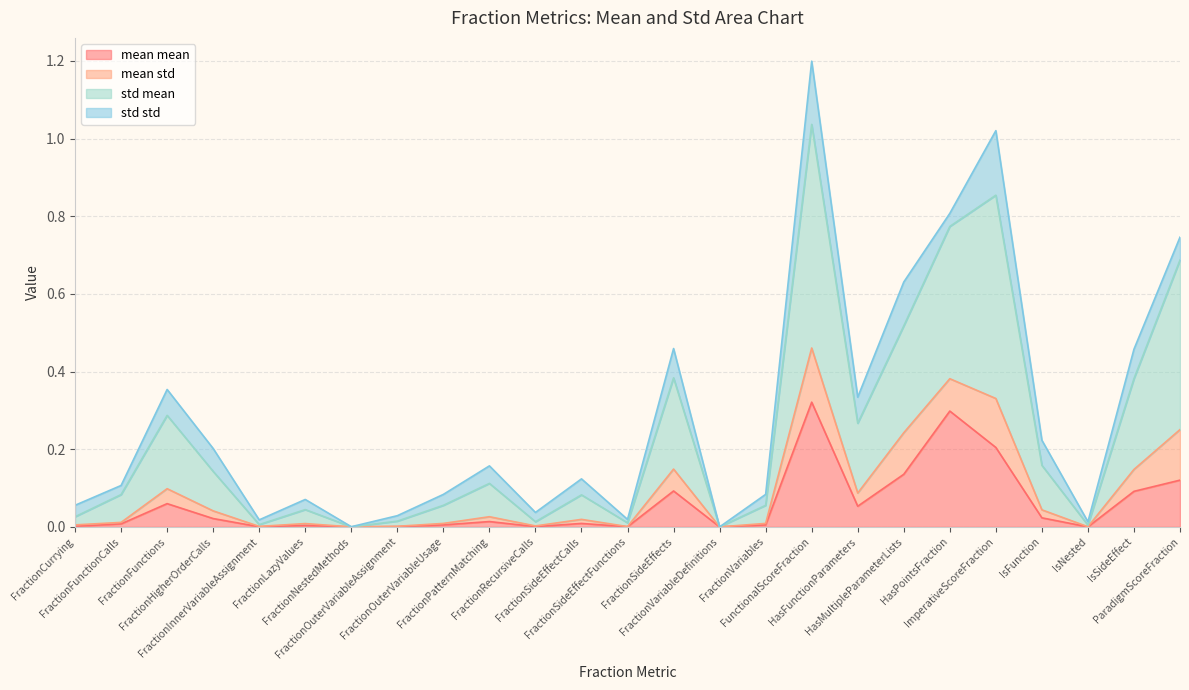

Which category has the highest value across all series?

FunctionalScoreFraction